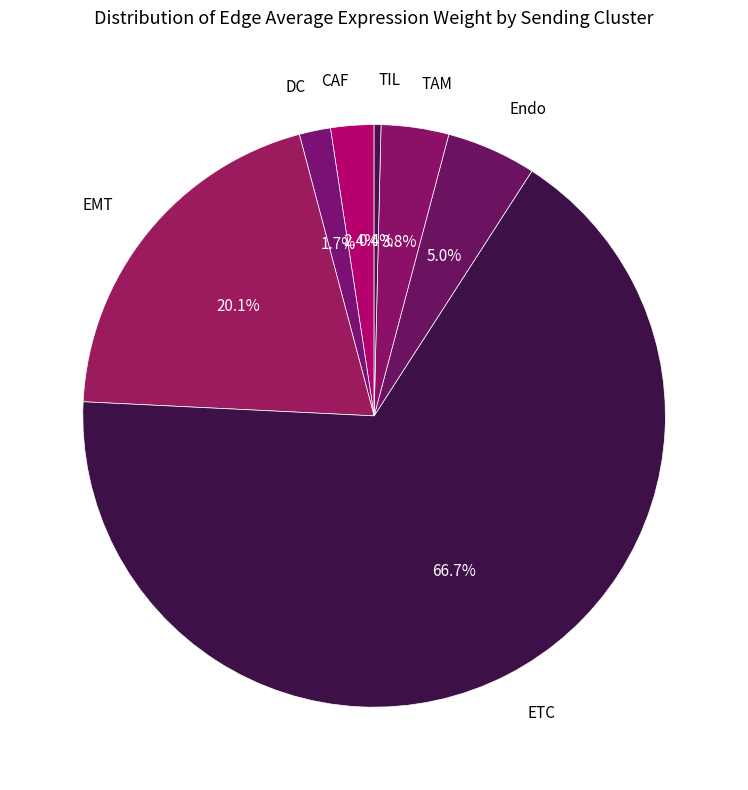

To the nearest percent, what is the combined percentage of TAM and TIL?

4%